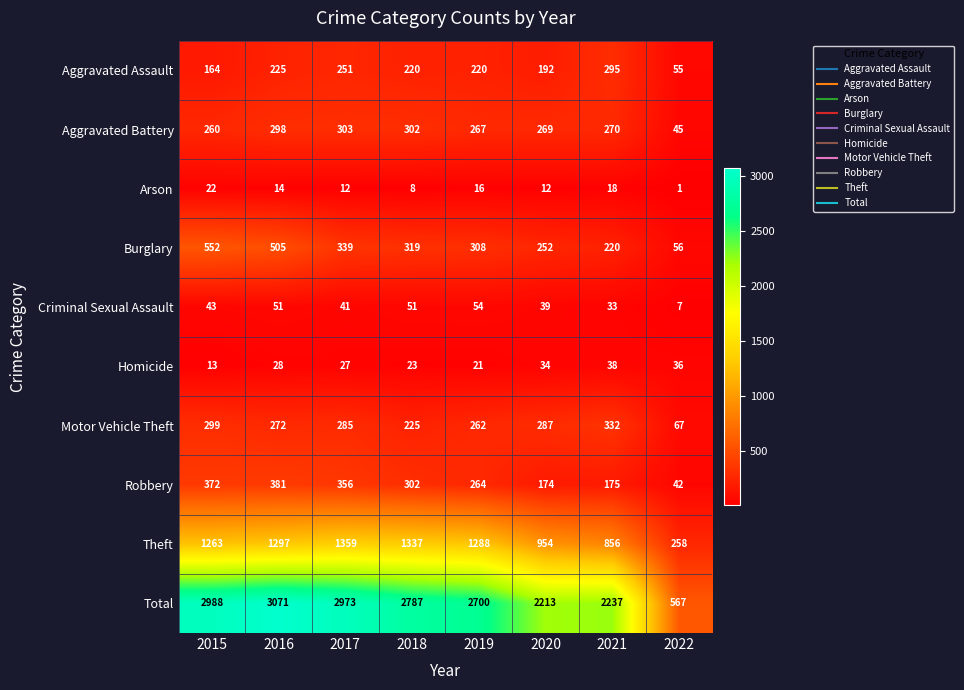

How many categories are shown in the chart?

8